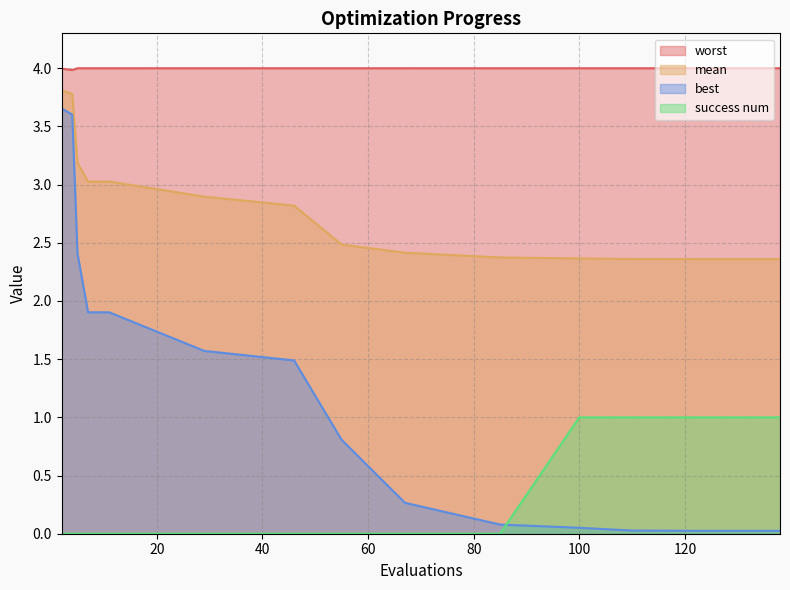

Reading left to right, what are all the values shown in this chart?

mean: 3.8	3.8	3.2	3.0	3.0	2.9	2.8	2.5	2.4	2.4	2.4	2.4	2.4	2.4	2.4
best: 3.7	3.6	2.4	1.9	1.9	1.6	1.5	0.8	0.3	0.1	0.1	0.0	0.0	0.0	0.0
worst: 4.0	4.0	4.0	4.0	4.0	4.0	4.0	4.0	4.0	4.0	4.0	4.0	4.0	4.0	4.0
success num: 0.0	0.0	0.0	0.0	0.0	0.0	0.0	0.0	0.0	0.0	1.0	1.0	1.0	1.0	1.0